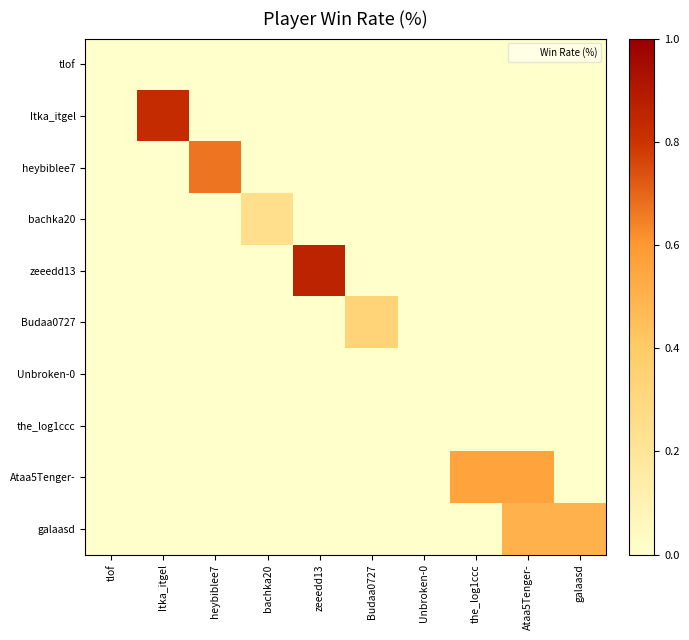

At which category is the sum across all series the highest?

Ataa5Tenger-